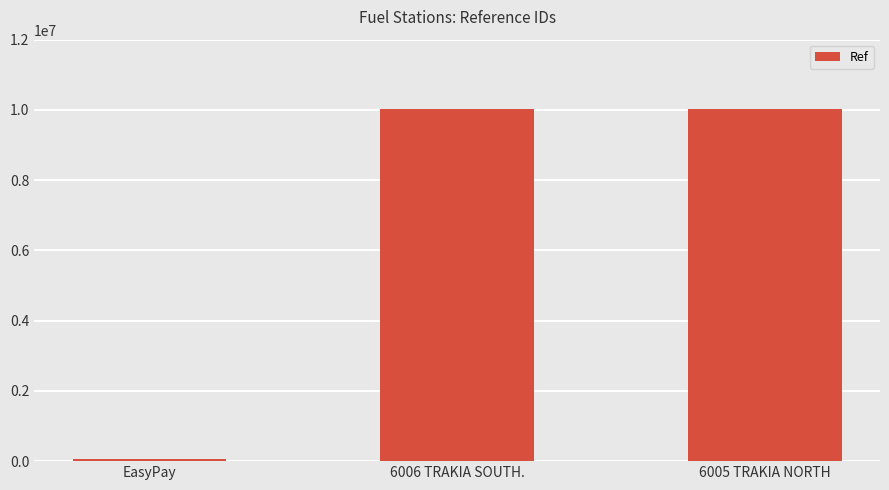

How many series are shown in this chart?

1